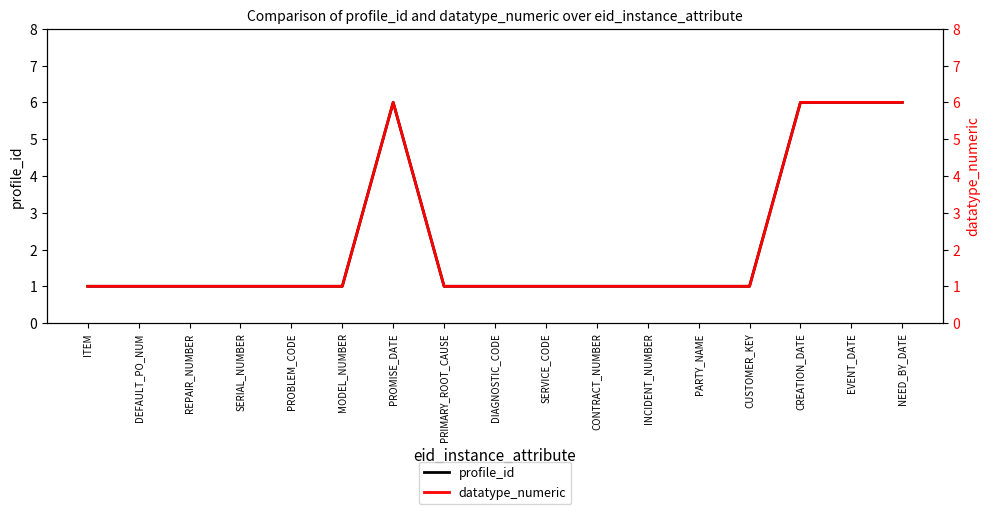

The datatype_numeric series shows 1 at REPAIR_NUMBER. True or false?

True